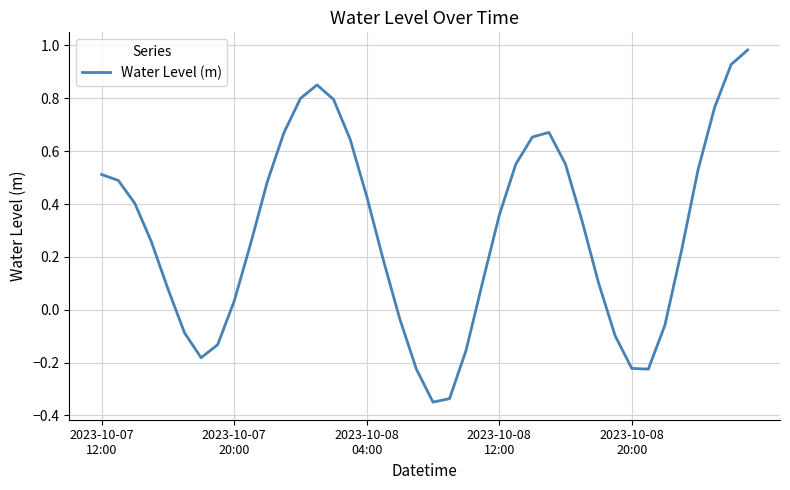

What is the difference between the maximum and minimum values?

1.3